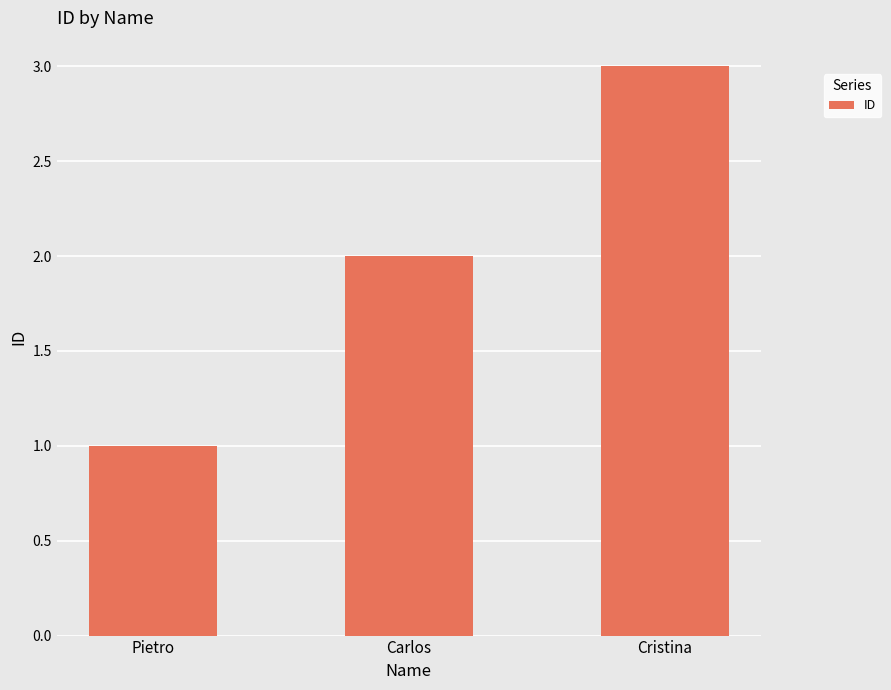

Which label corresponds to the smallest value in the chart?

Pietro